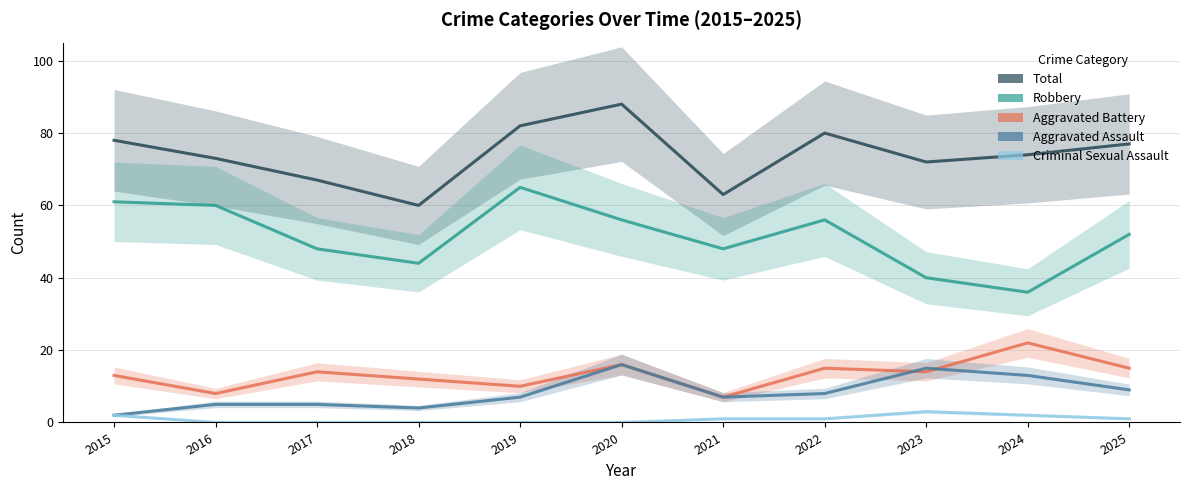

Where does the Criminal Sexual Assault series first go above 1?

2015